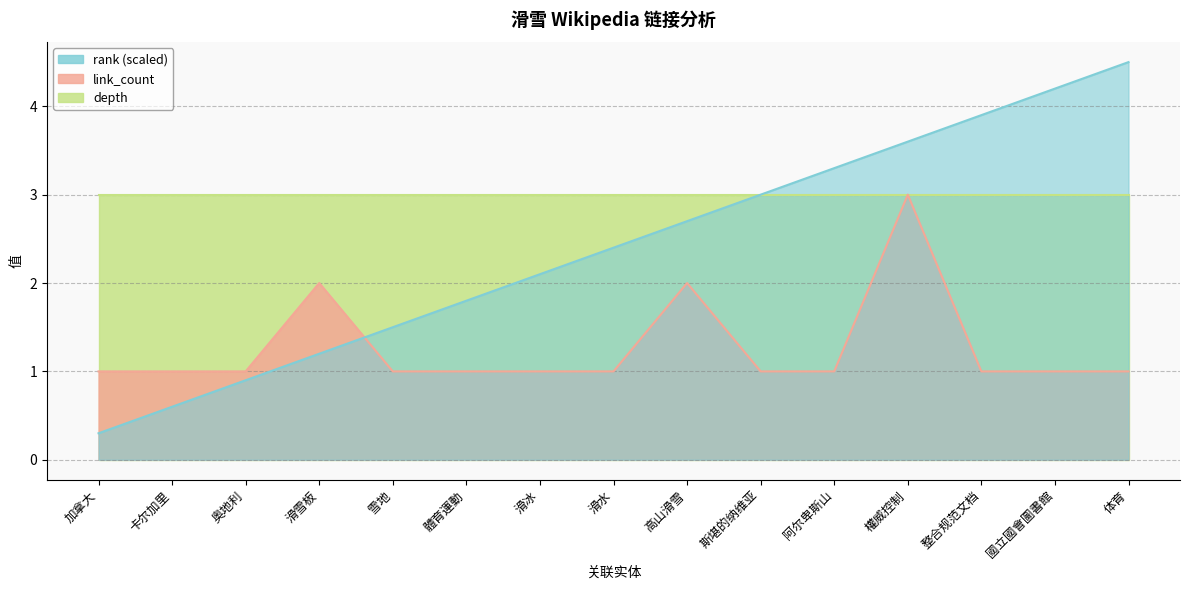

Which category has the highest value in the rank series?

体育